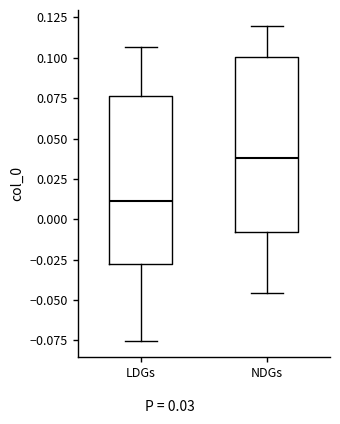

Where is the upper edge of the box for NDGs on the y-axis? The values are not printed on the chart, so give them approximately, as read against the axis.

0.100